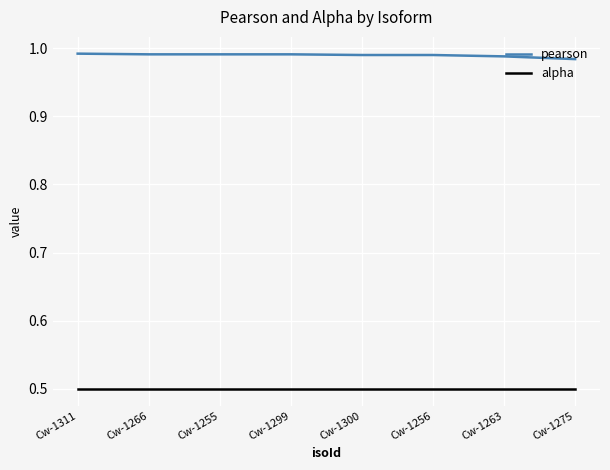

What is the spread (max minus min) of values at Cw-1275?

0.5